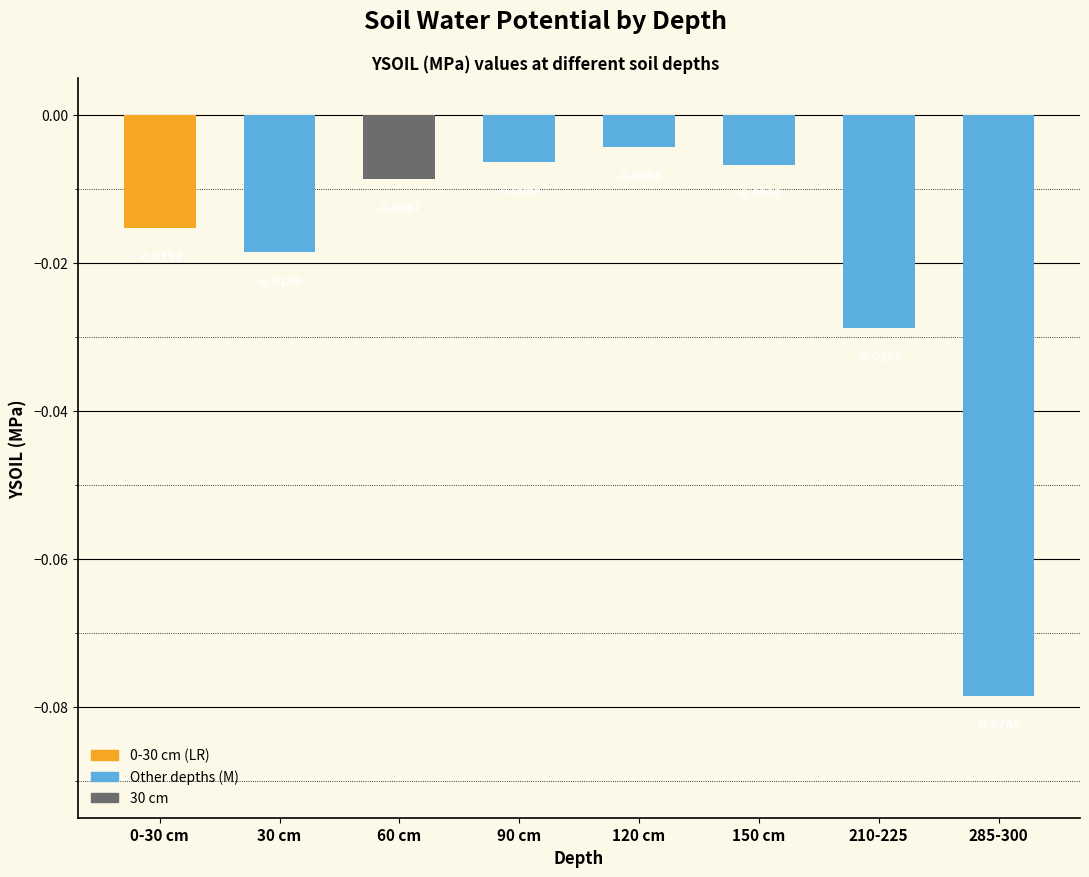

Which has a higher value, 285-300 or 30 cm?

30 cm